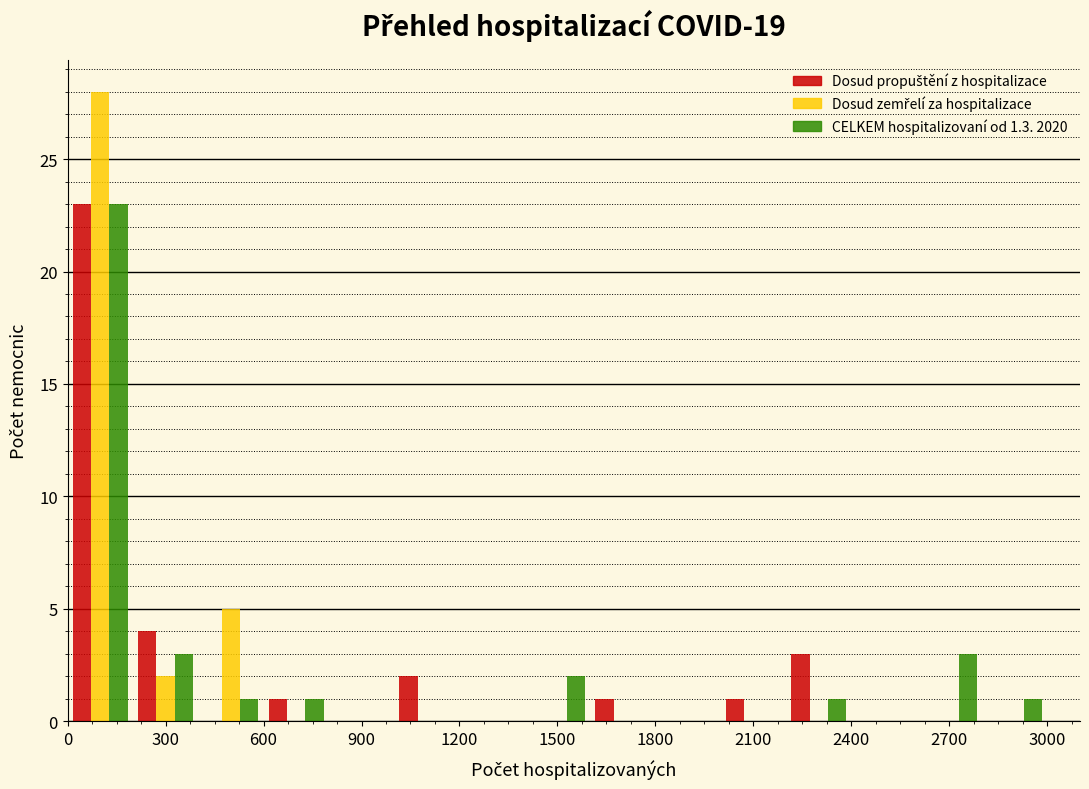

What is the height of the Dosud zemřelí za hospitalizace bar covering 200 to 400 on the x-axis? The values are not printed on the chart, so give them approximately, as read against the axis.

2